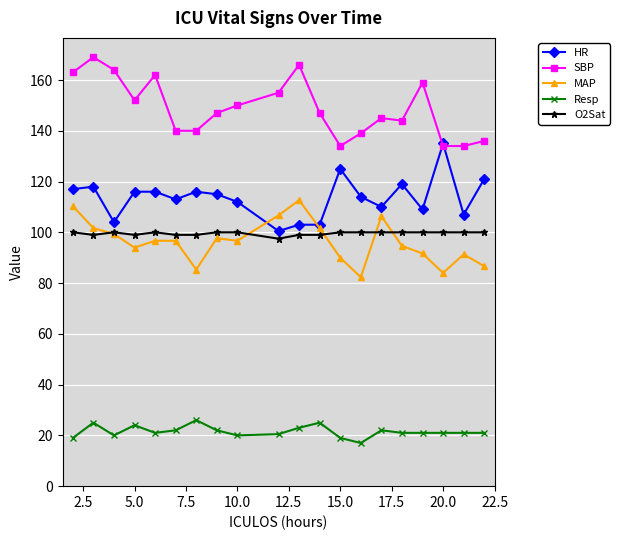

List the series in order of their peak value, lowest first.

Resp, O2Sat, MAP, HR, SBP